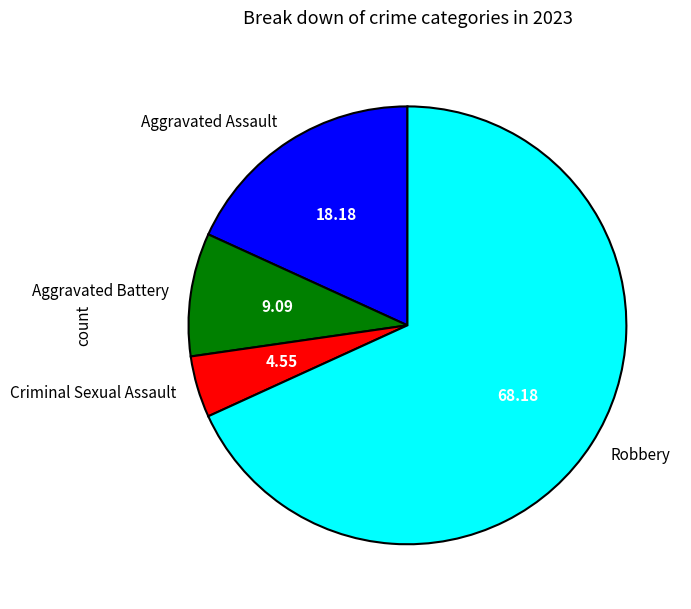

Does any single category account for the majority?

Yes